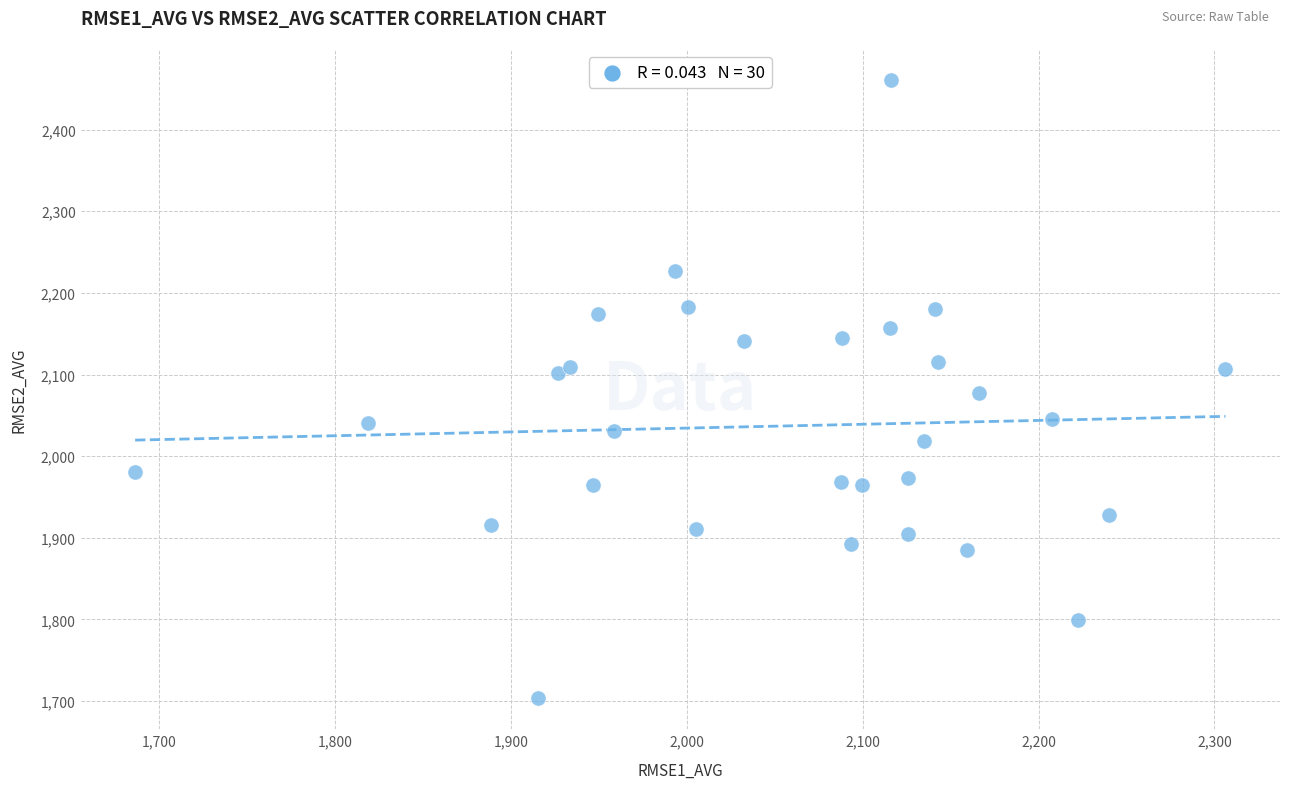

What is the range of Y values (max minus min)?

757.5